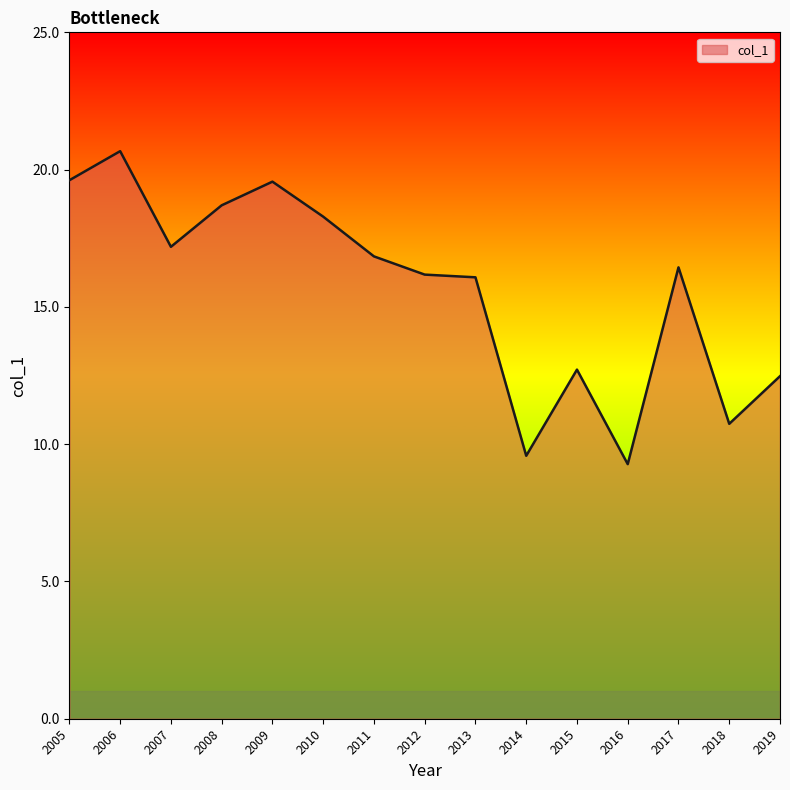

What value does the data have at 2005?

19.6